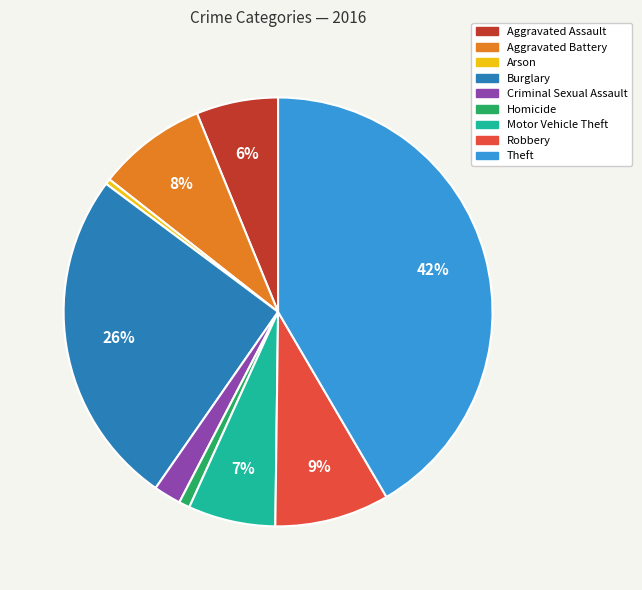

Does Motor Vehicle Theft represent more than half of the total?

No